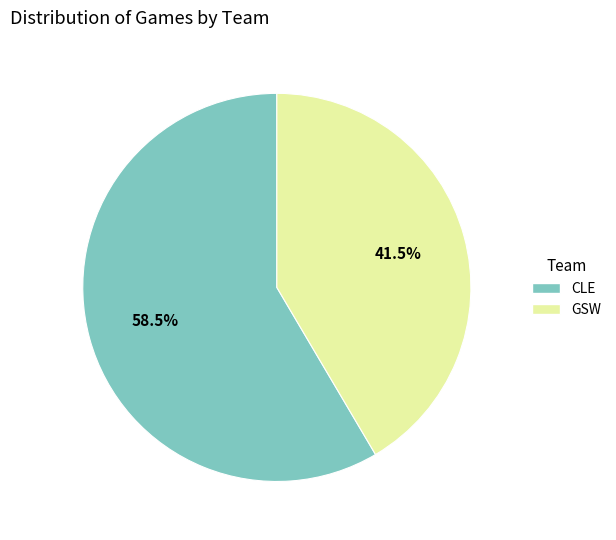

Is it true that CLE is 69% of the pie?

False